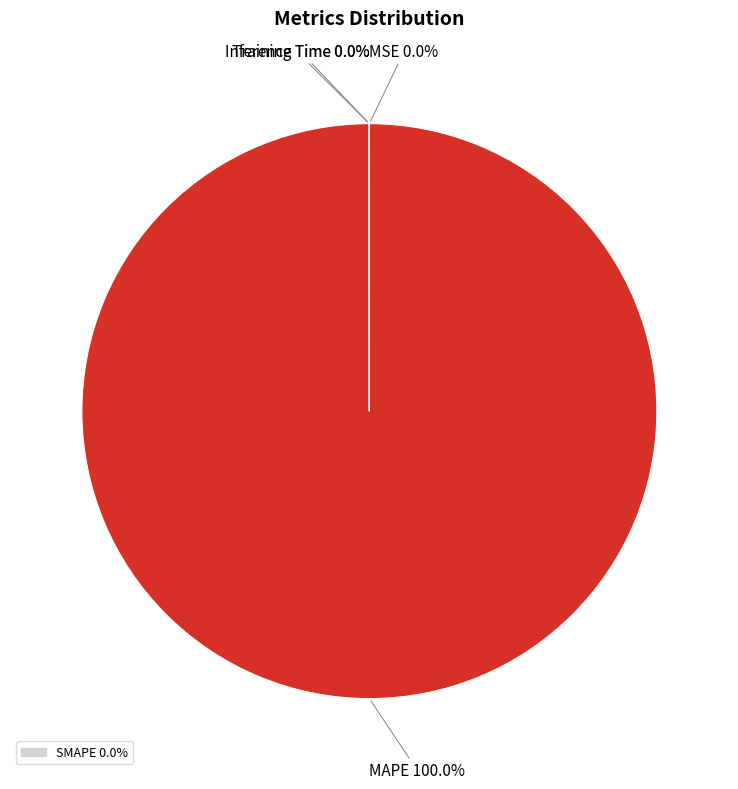

Does any single category account for the majority?

Yes